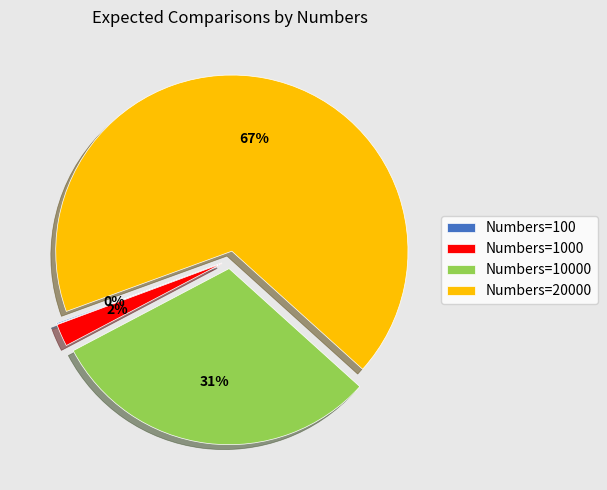

Which category accounts for the majority?

Numbers=20000